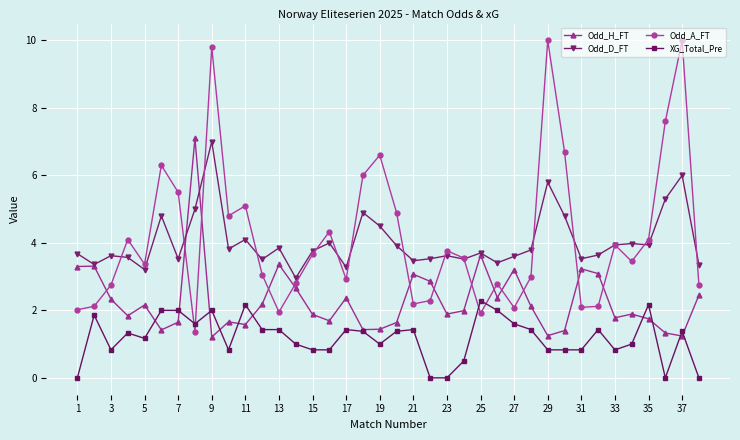

Which series has the largest range (max minus min)?

Odd_A_FT